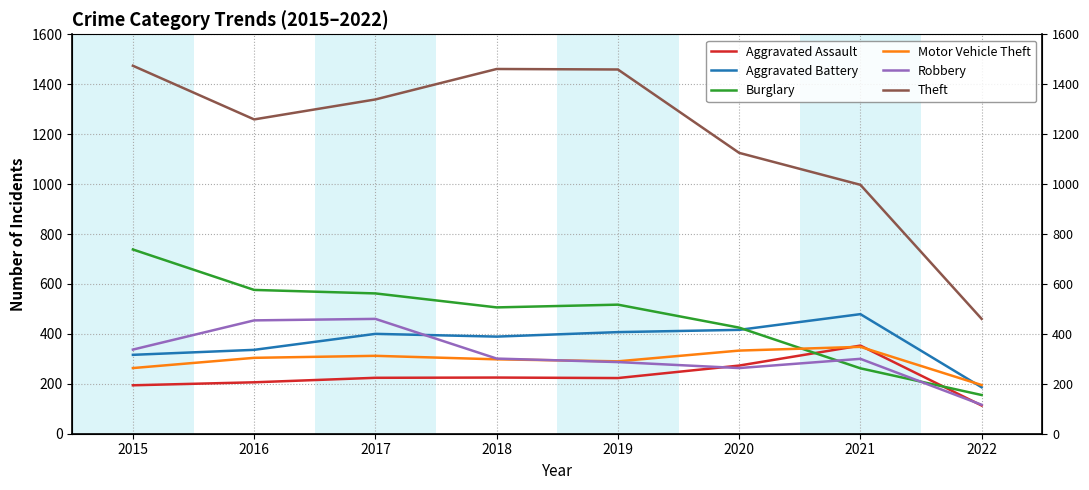

Where is Robbery nearest to the value 288?

2019